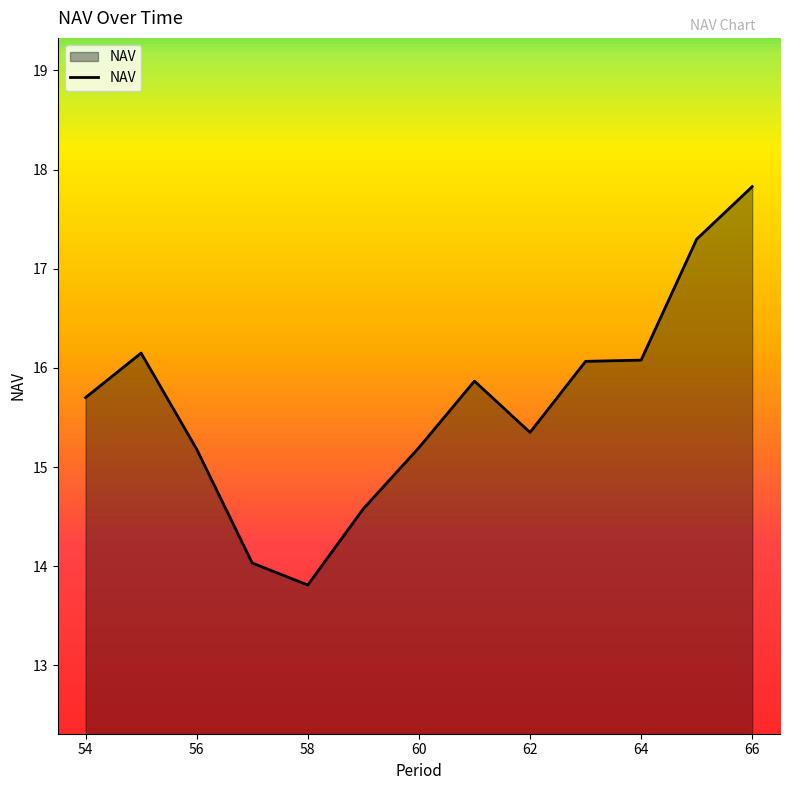

What is the minimum value shown in the chart?

13.8